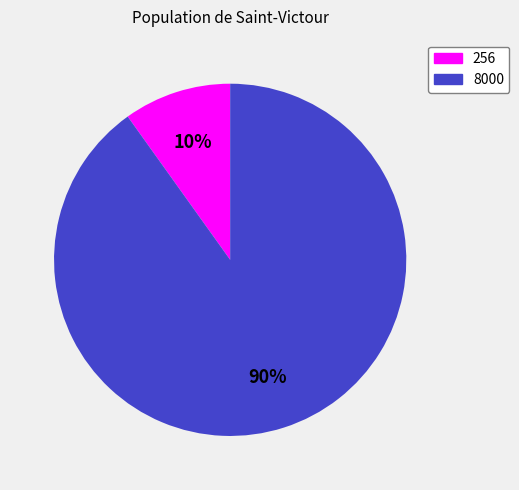

Count the number of slices in the pie.

2